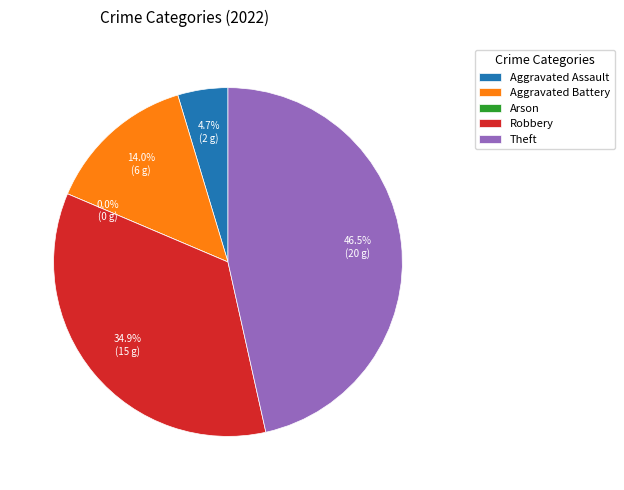

Which slice is the smallest?

Arson